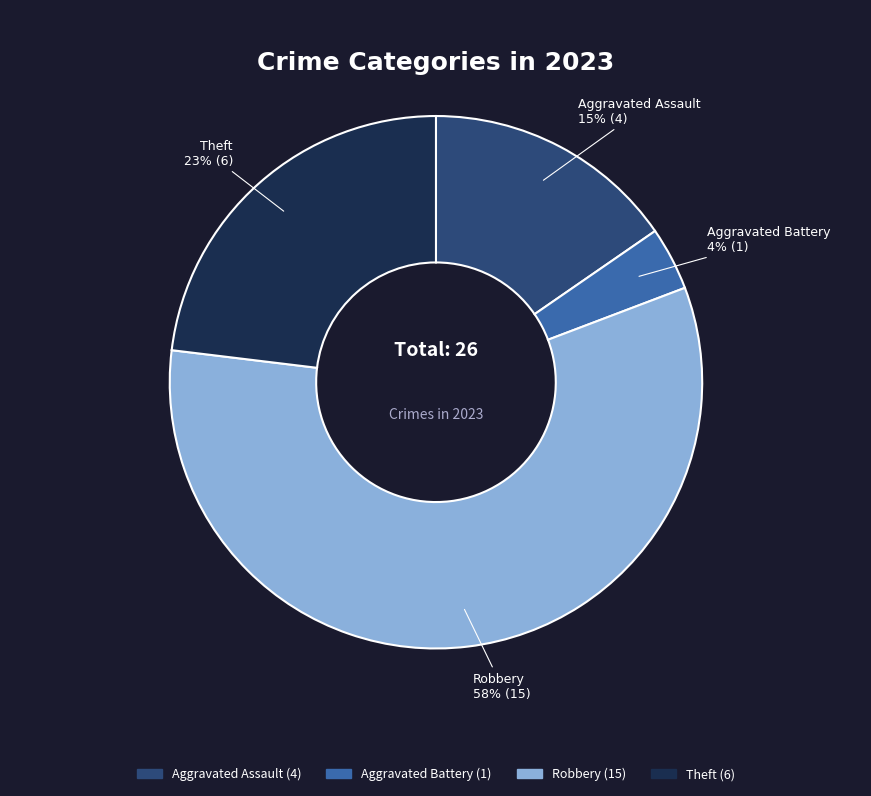

Is there a majority slice in this chart?

Yes